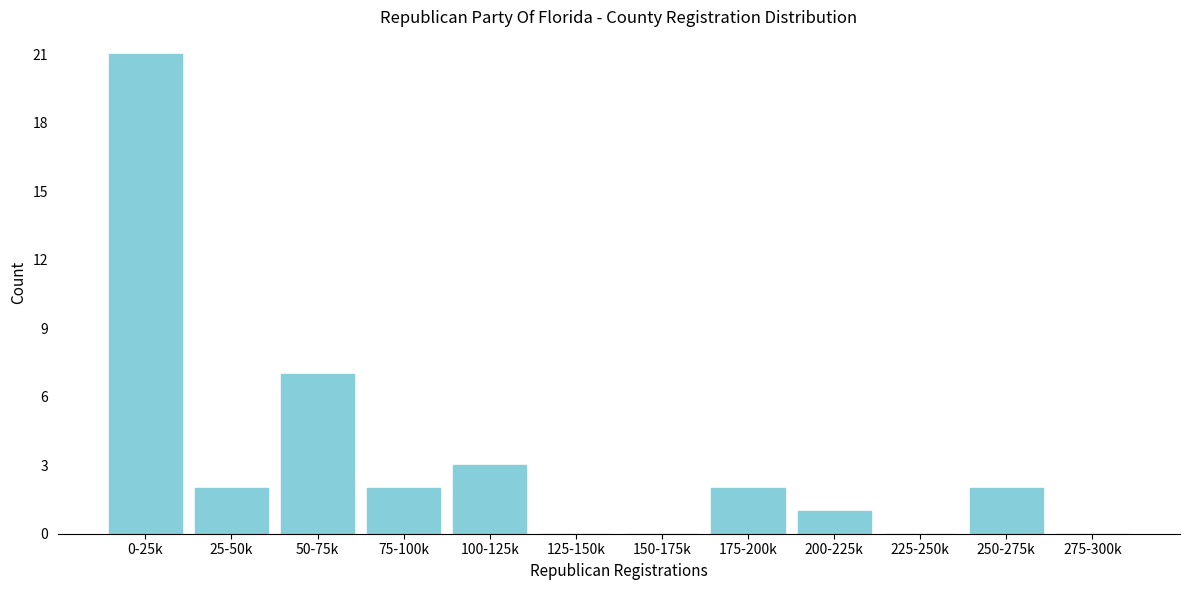

Reading right to left, extract all data points from this chart.

275-300k=0	250-275k=2	225-250k=0	200-225k=1	175-200k=2	150-175k=0	125-150k=0	100-125k=3	75-100k=2	50-75k=7	25-50k=2	0-25k=21